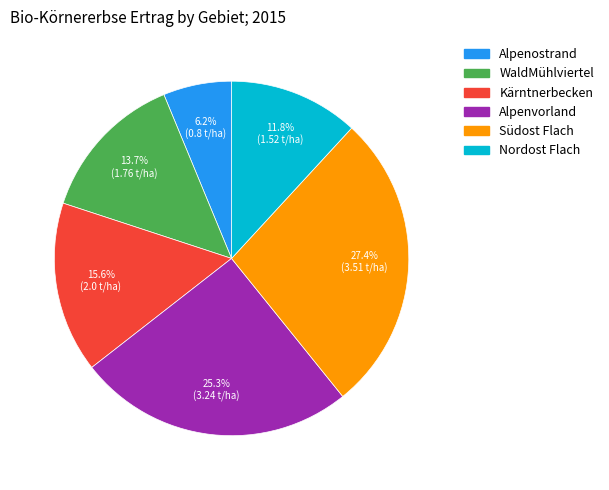

True or false: Alpenvorland accounts for 16% of the total.

False